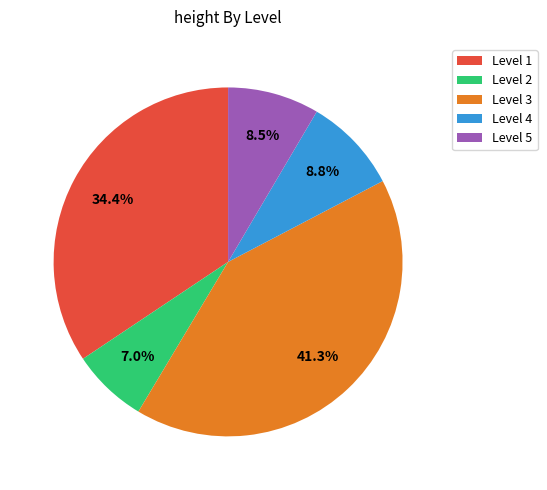

Which has a higher value, Level 1 or Level 3?

Level 3